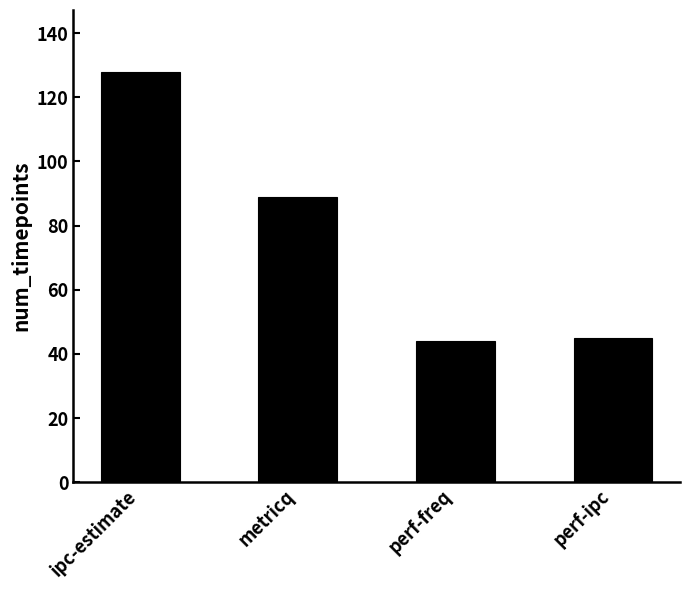

True or false: the data shows 44 at perf-freq.

True